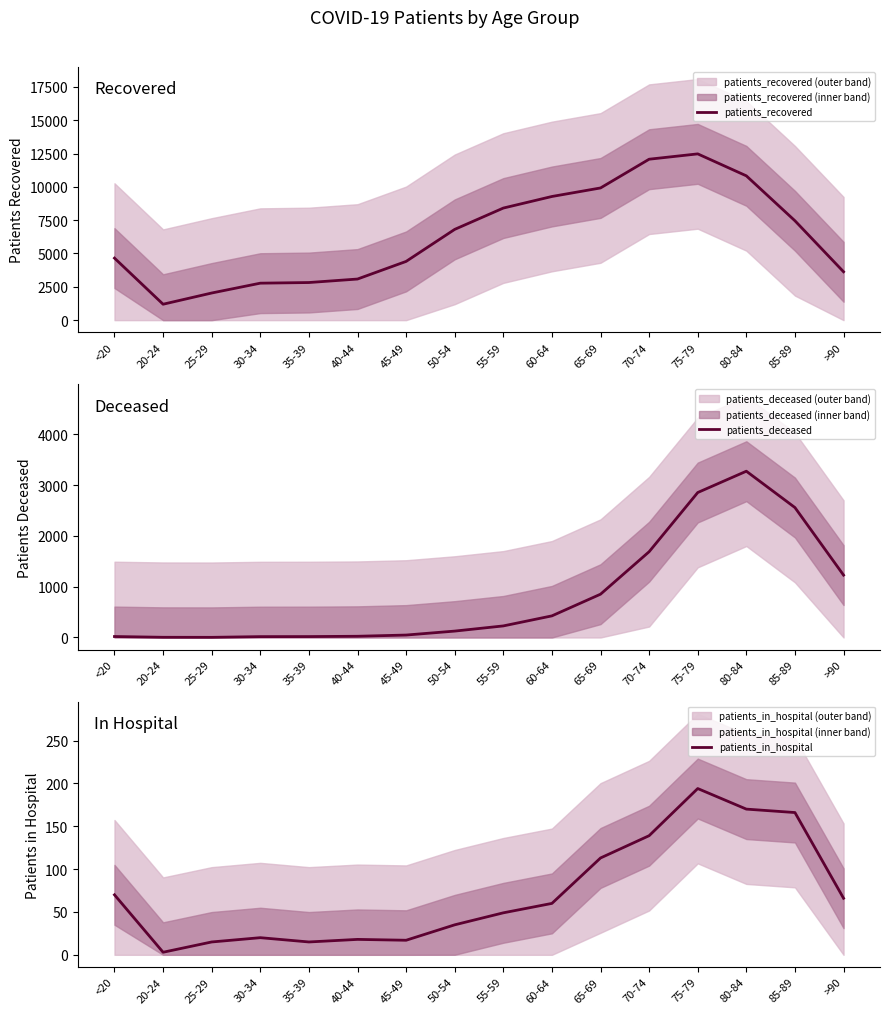

Rank the series by their maximum value, from lowest to highest.

patients_in_hospital, patients_deceased, patients_recovered